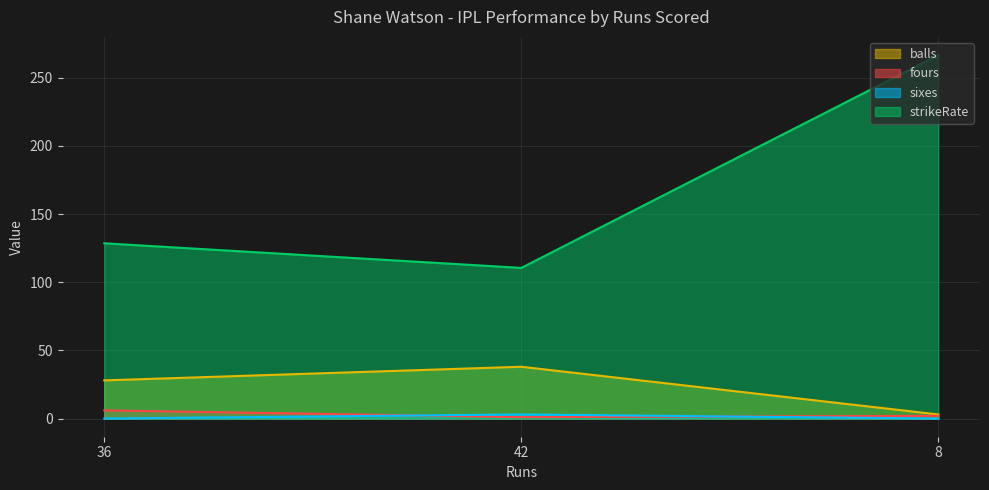

Read the sixes value at 42.

3.0